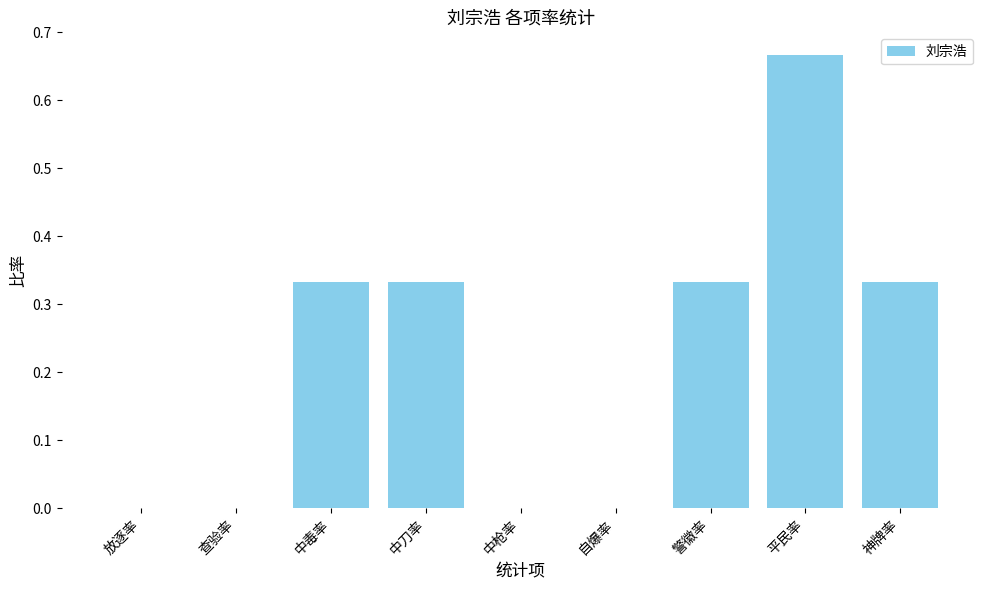

The chart shows a value of -0.3 at 查验率. True or false?

False